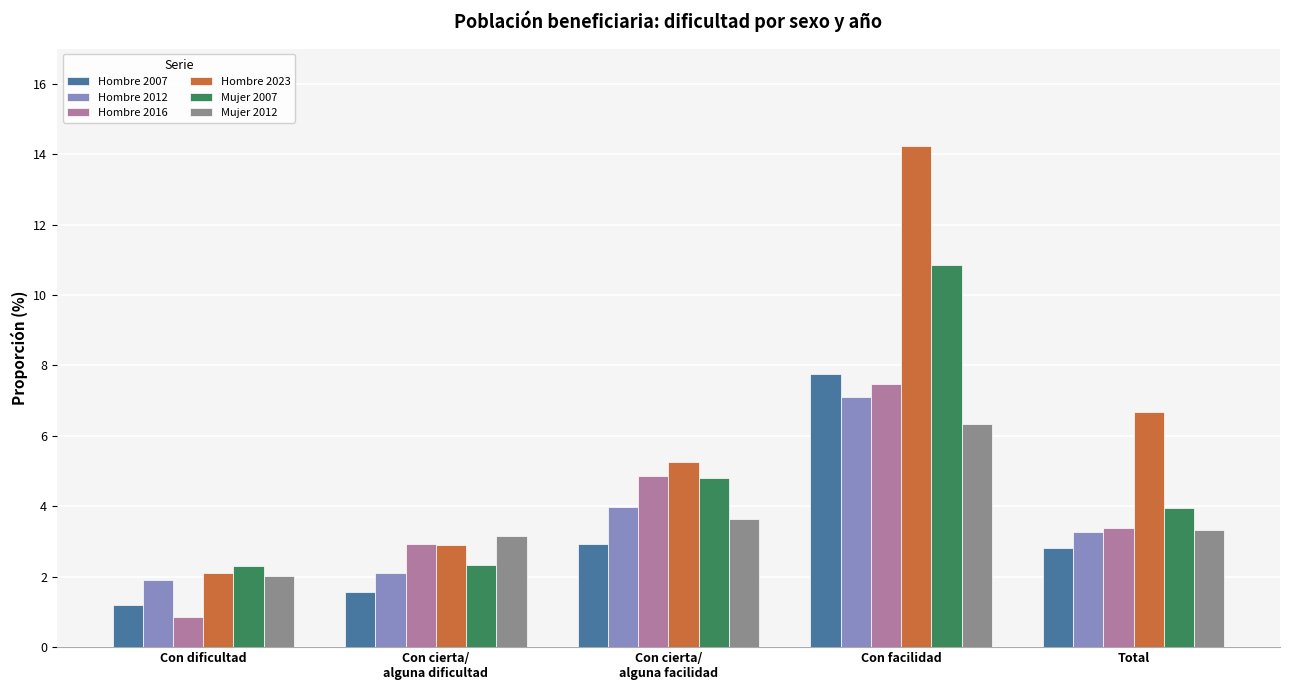

List the series in order of their peak value, highest first.

Hombre 2023, Mujer 2007, Hombre 2007, Hombre 2016, Hombre 2012, Mujer 2012